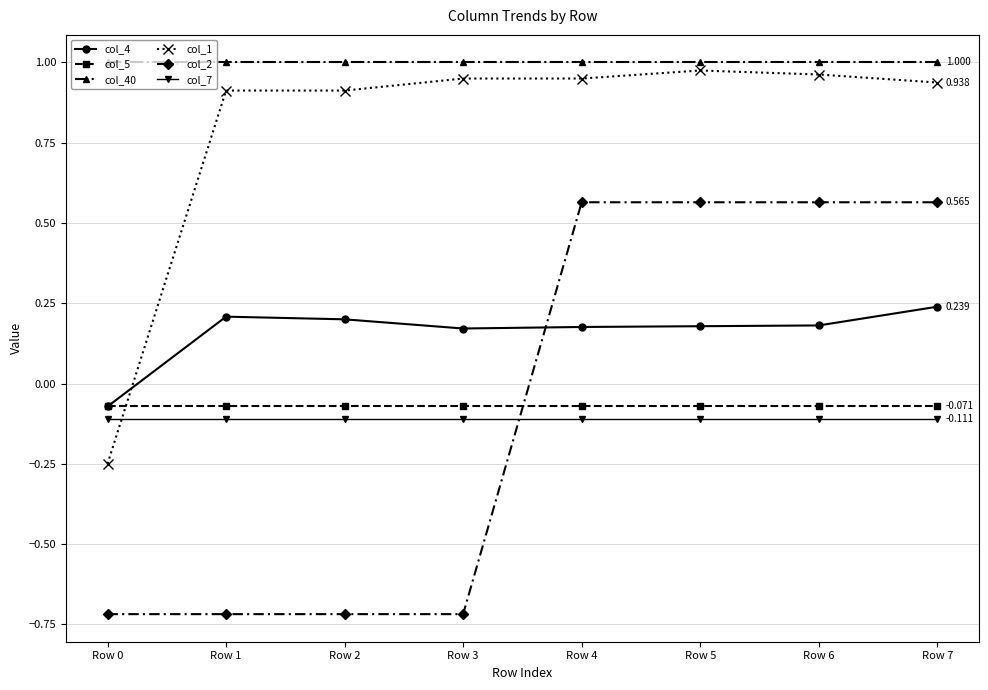

How many negative values does the col_1 series have?

1